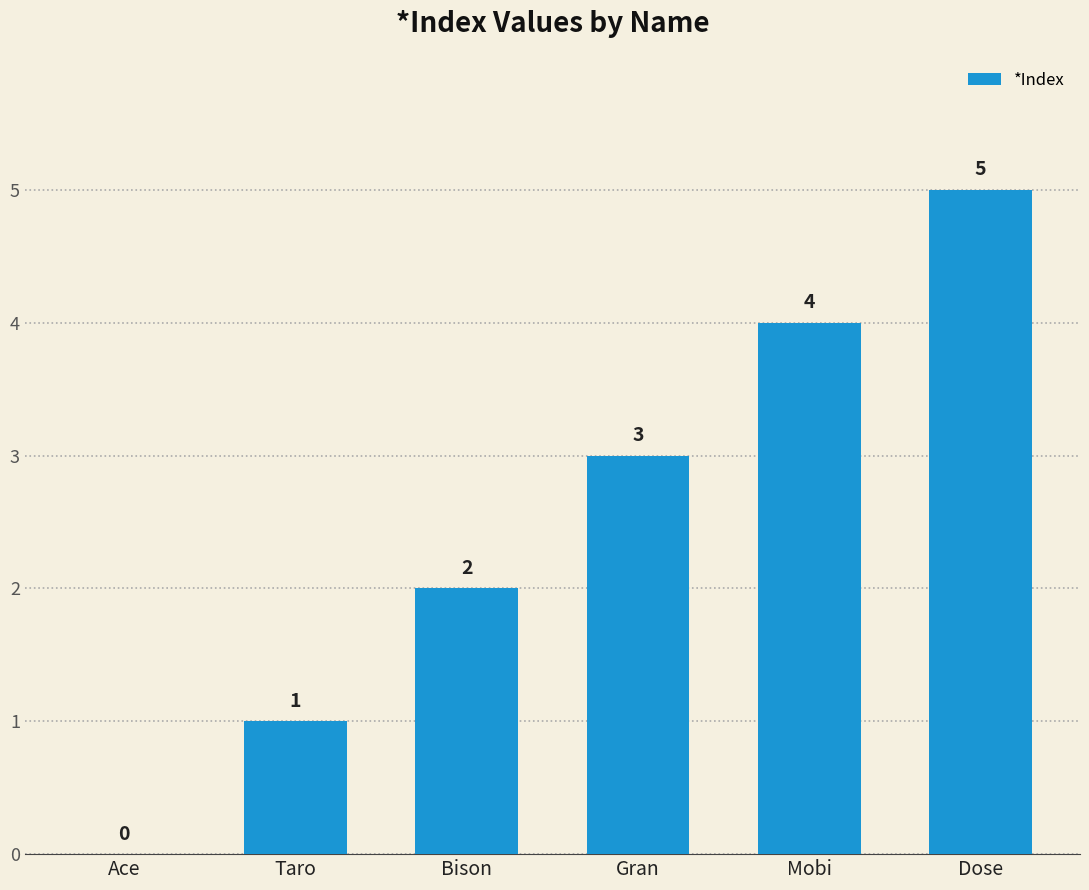

What is the difference between the values at Mobi and Dose?

1